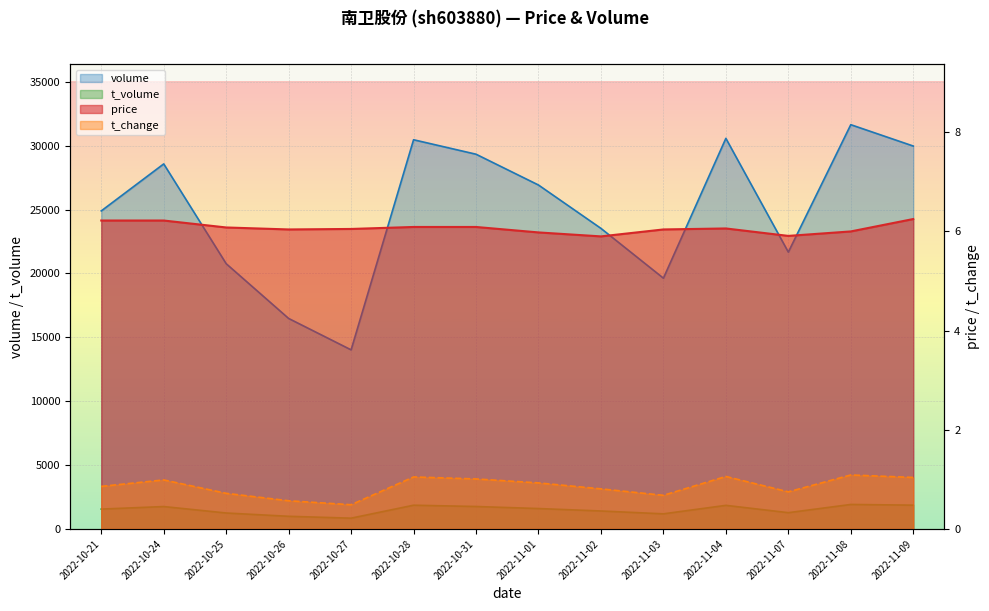

What are all the series names shown in the legend?

price, volume, t_volume, t_change